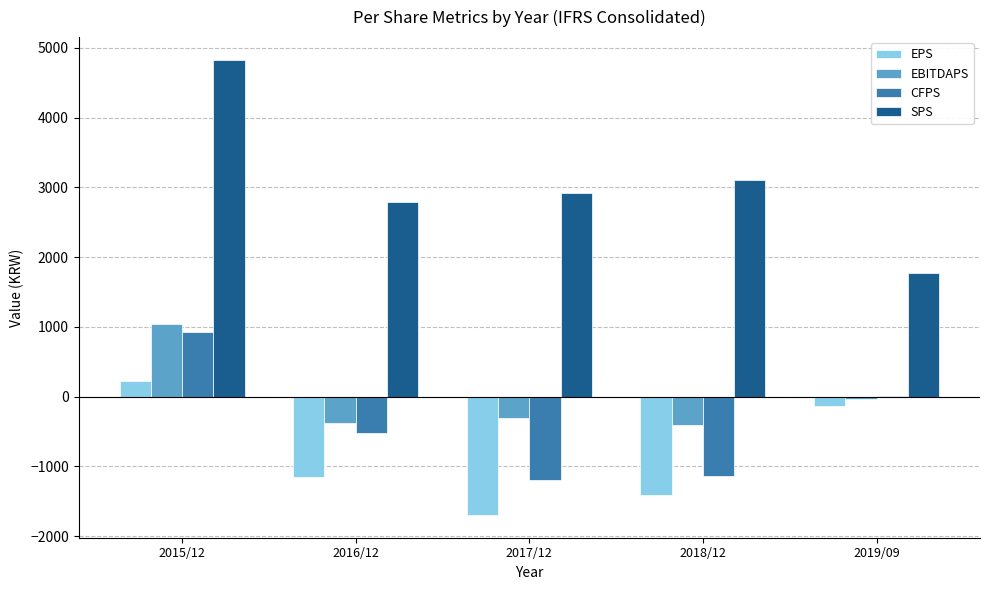

Which series has the widest spread of values?

SPS